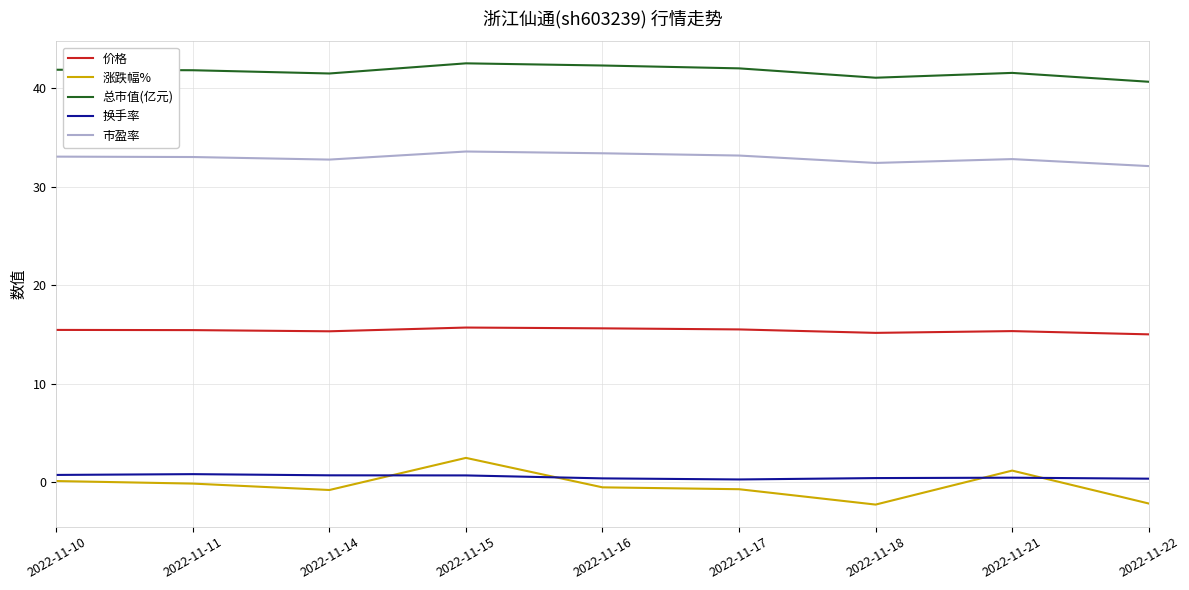

What is the smallest value displayed?

-2.3